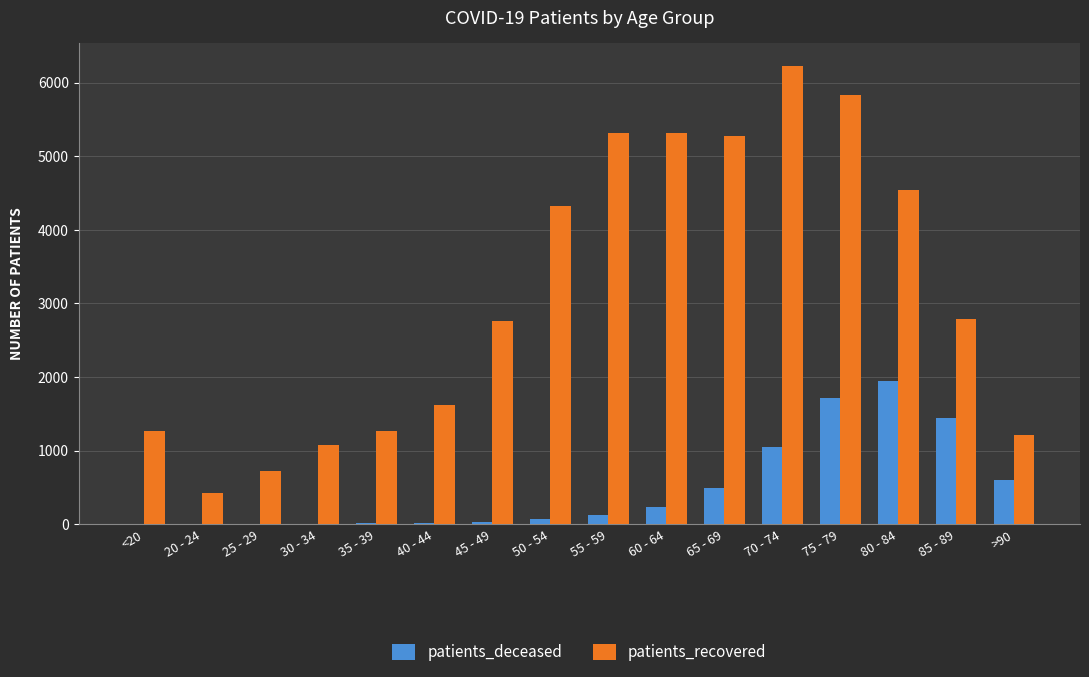

Which series changed the most between 75 - 79 and 80 - 84?

patients_recovered